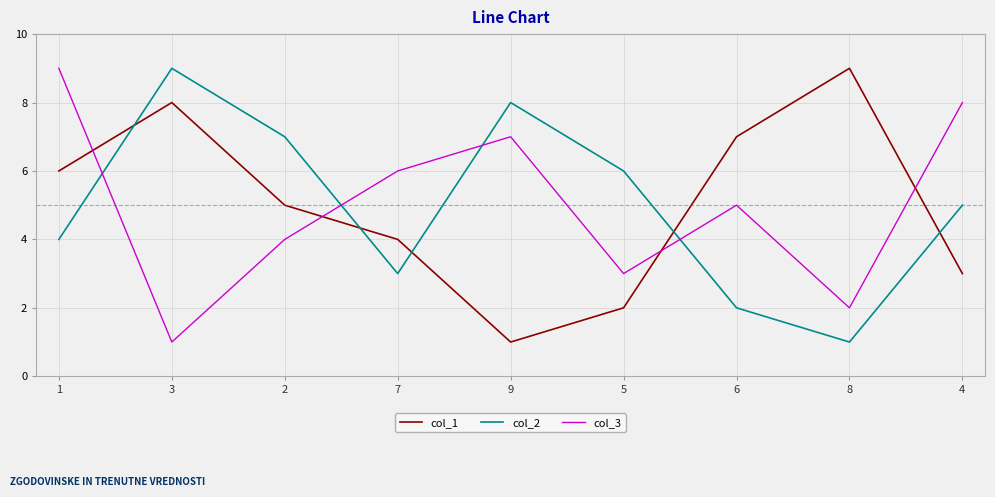

At which category does col_2 reach its first local valley?

7